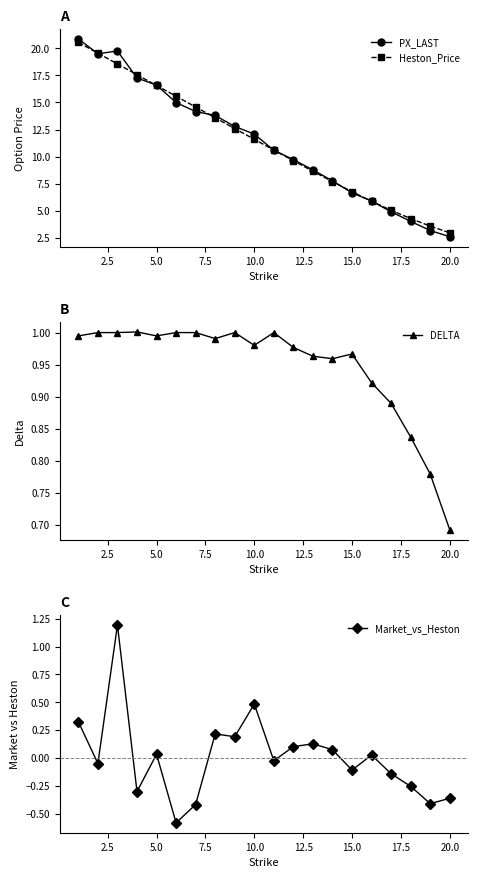

At how many categories does at least one series exceed 4?

18